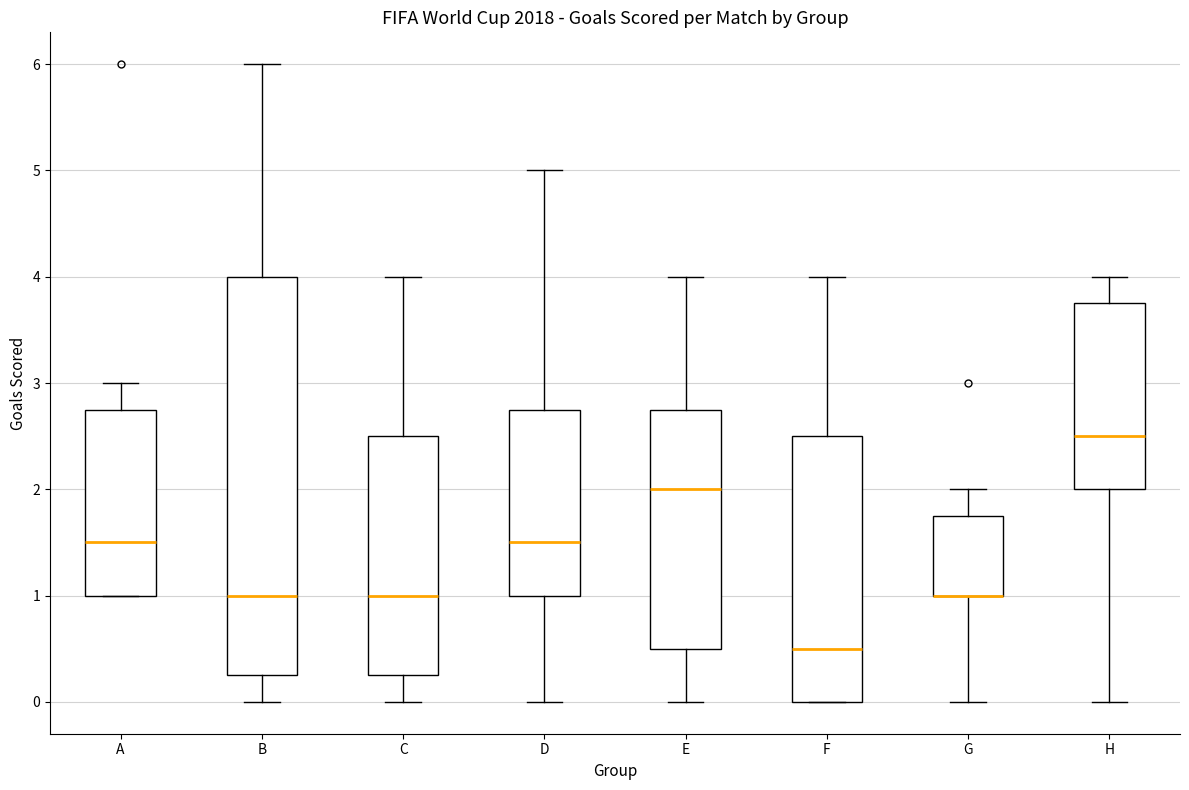

Which box is the tallest, from its lower edge to its upper edge?

B